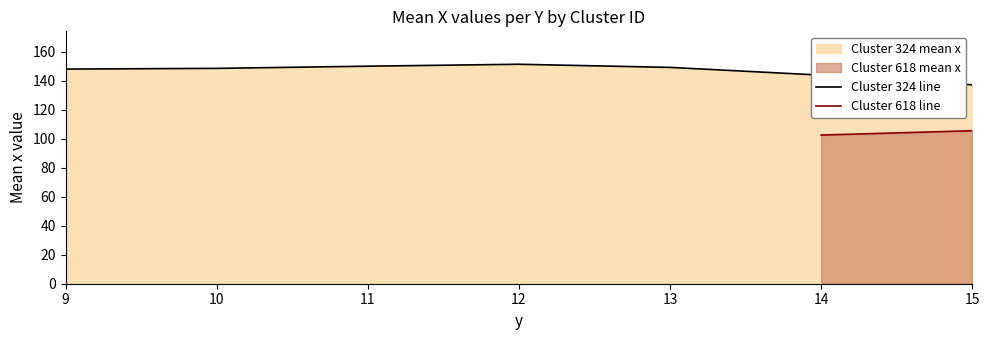

What is the greatest value displayed?

151.3